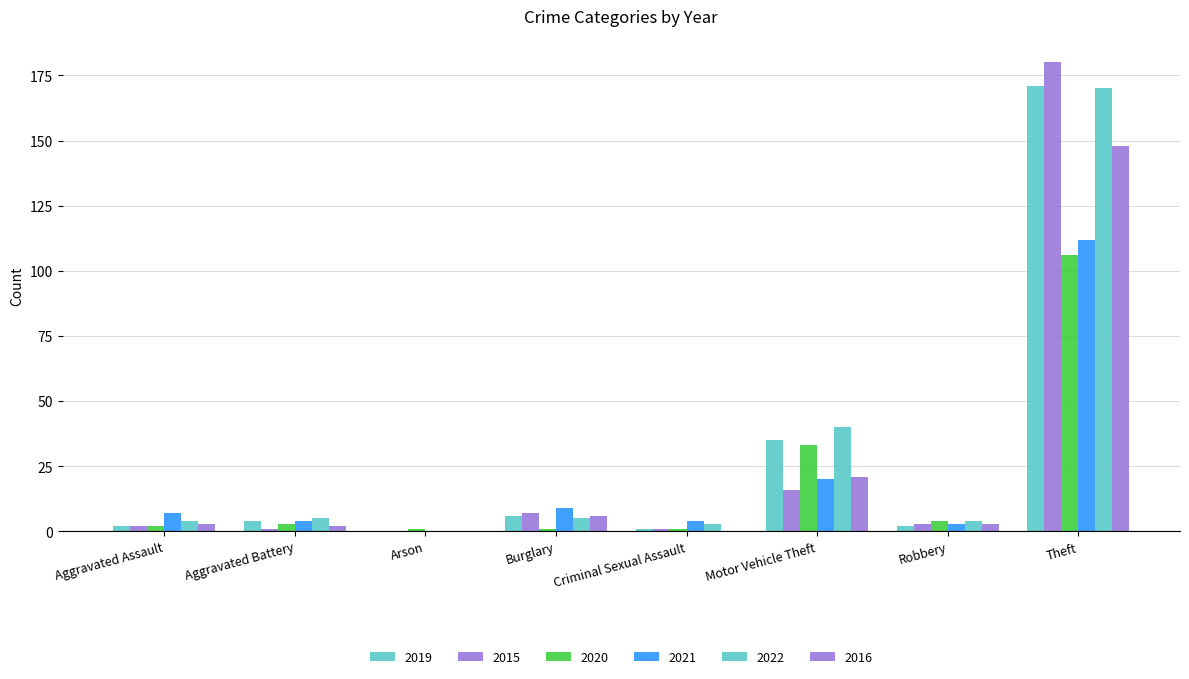

How many distinct data groups are displayed?

6